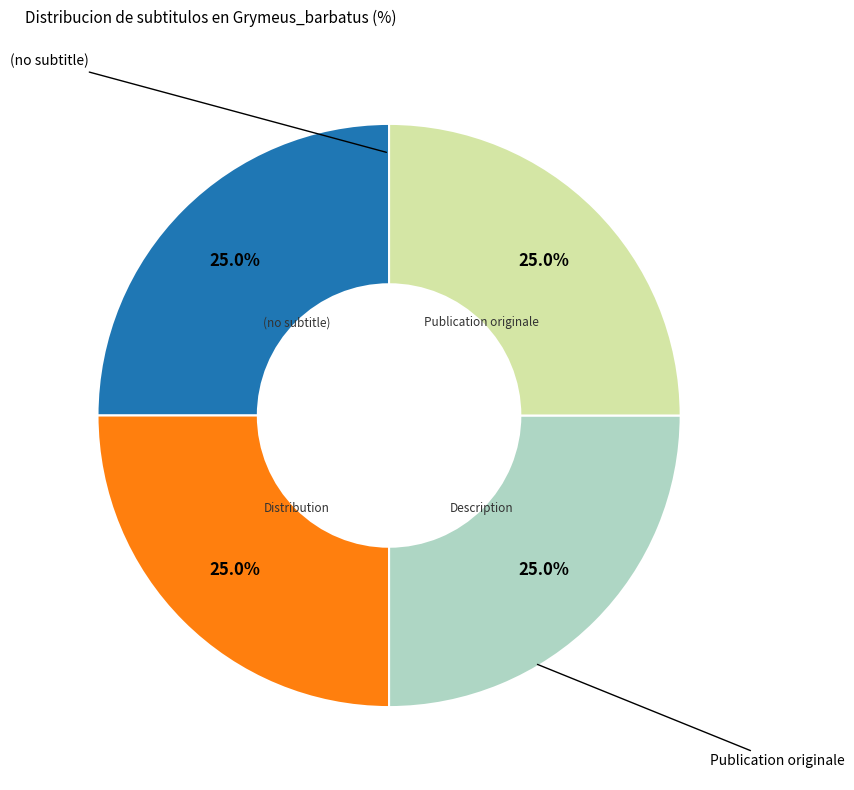

How many slices are in this pie chart?

4